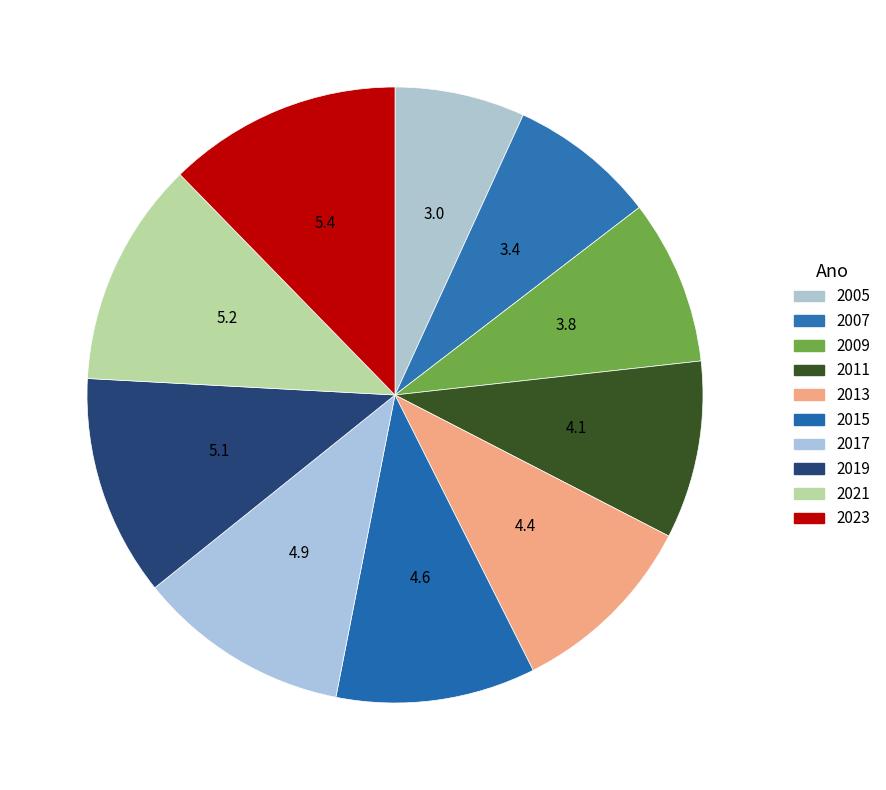

Count the number of slices in the pie.

10